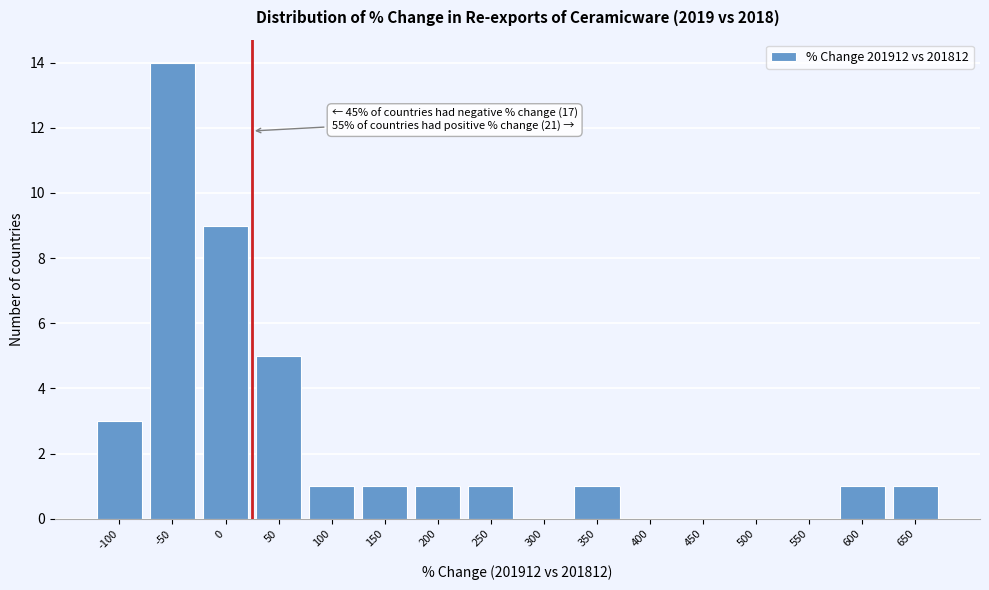

Reading left to right, transcribe all the data shown in this chart.

-100=3	-50=14	0=9	50=5	100=1	150=1	200=1	250=1	300=0	350=1	400=0	450=0	500=0	550=0	600=1	650=1